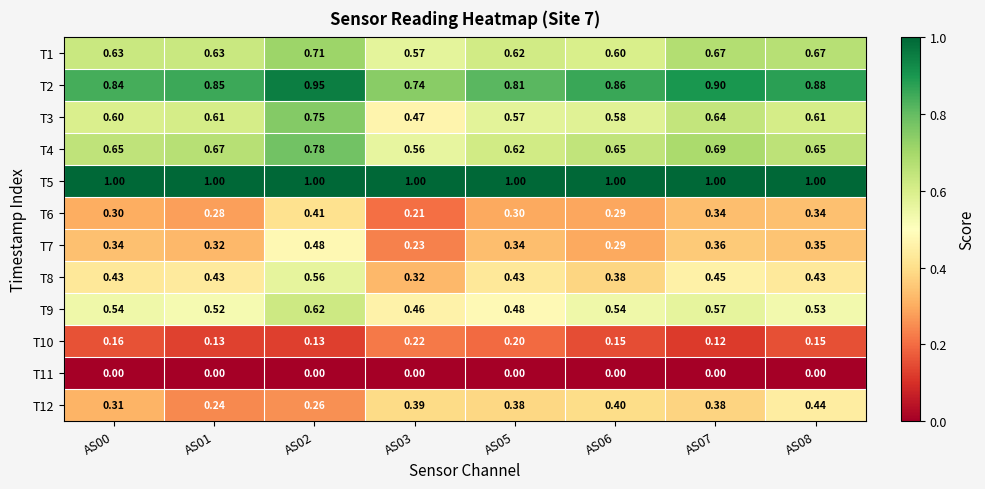

Is the value of T2 at AS07 greater than the value of T9 at AS01?

Yes